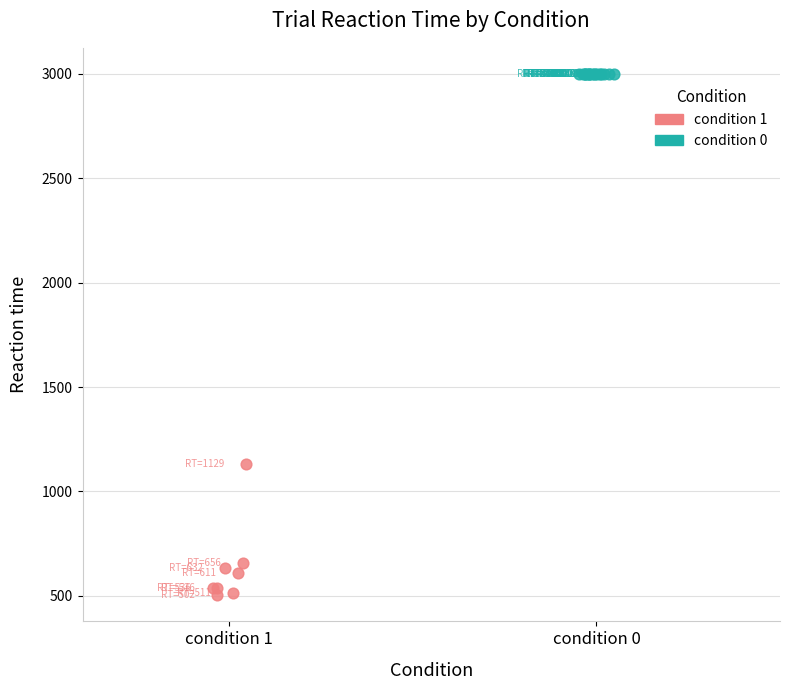

Which series reaches the minimum Y coordinate?

condition 1